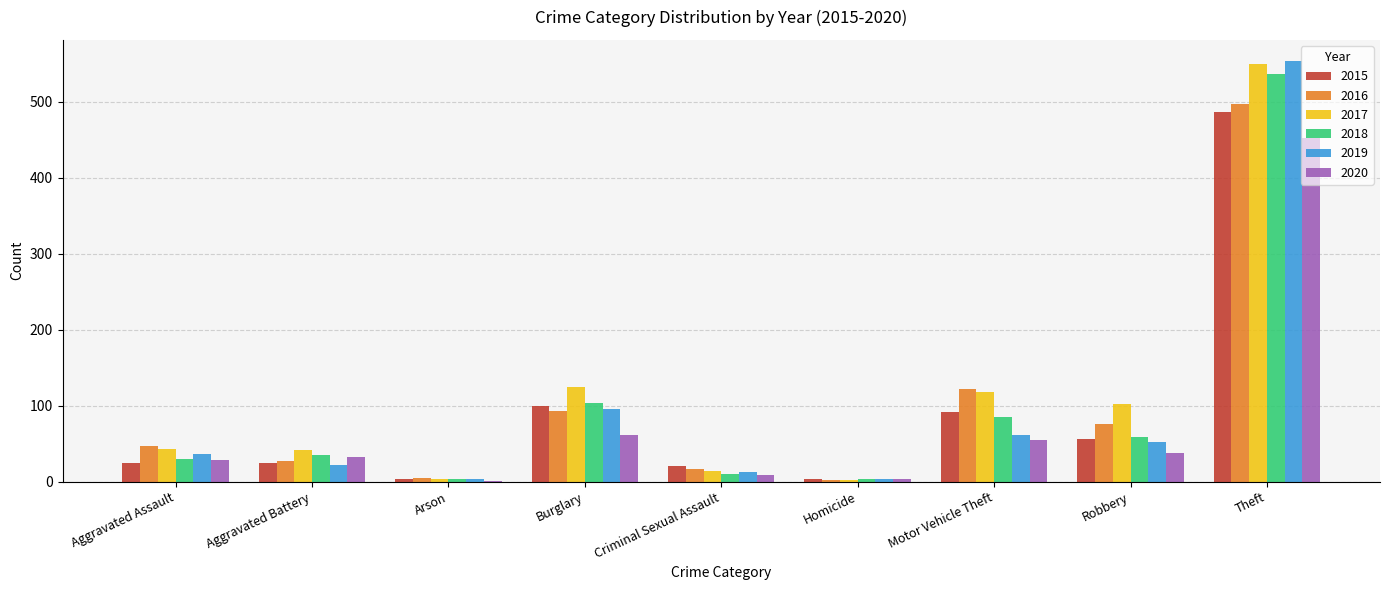

The value of 2020 at Theft is 808. True or false?

False